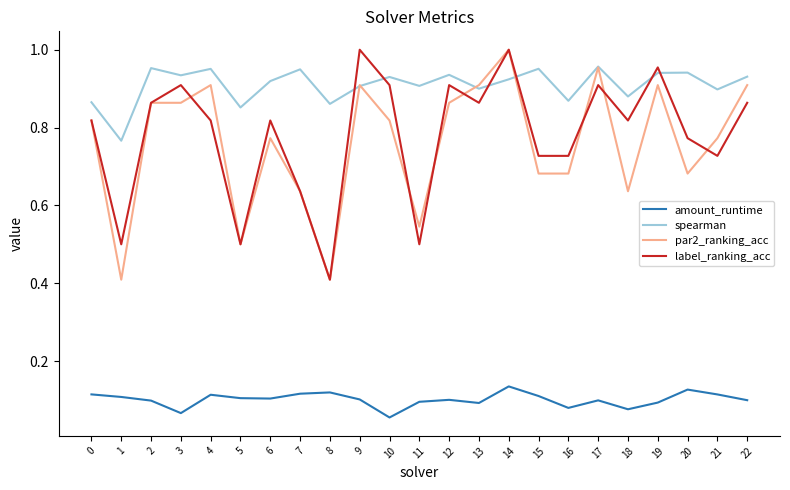

Is it true that spearman equals 0.9 at 5?

True